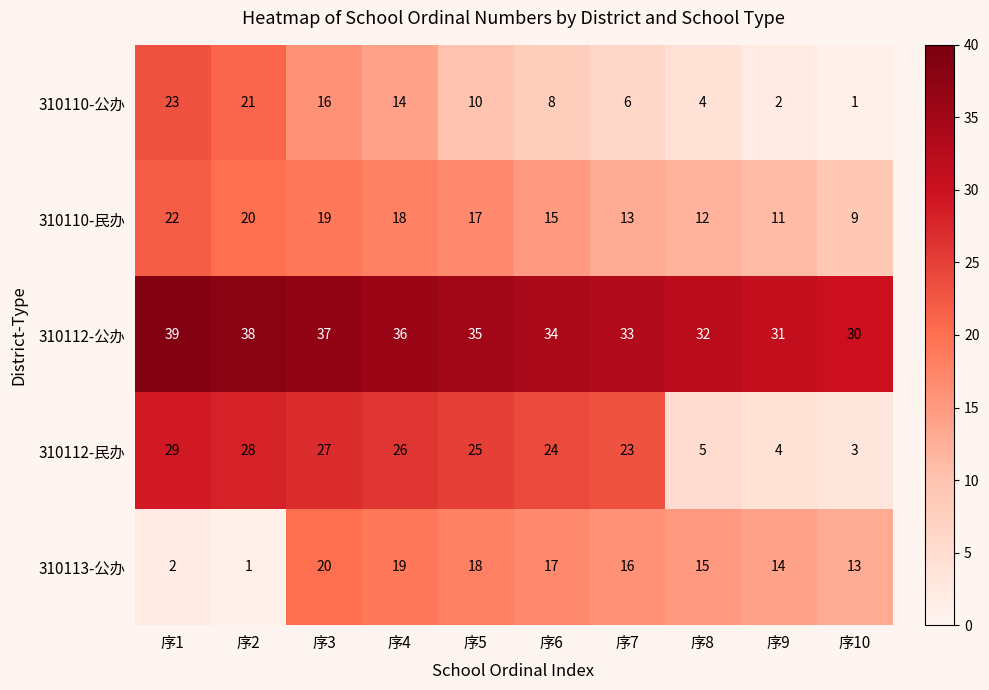

True or false: 310113-公办 has a value of 14 at 序9.

True